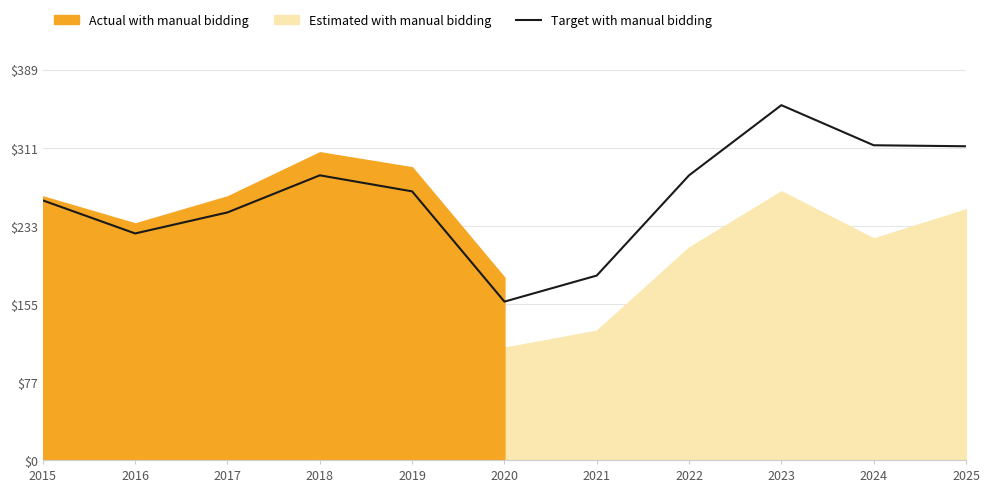

At which category does the chart reach its minimum across all series?

2020